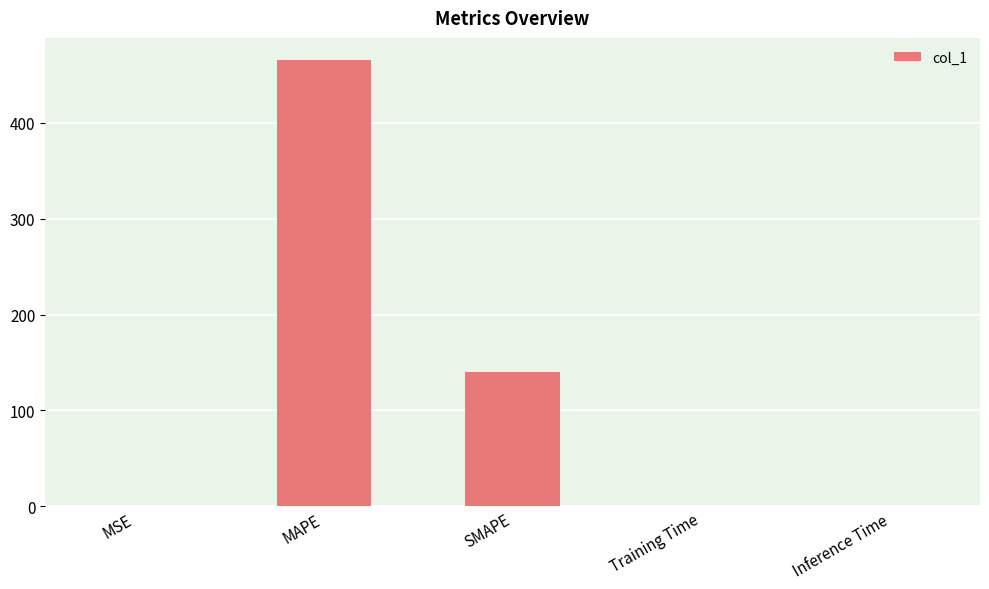

At which category does the chart reach its peak across all series?

MAPE